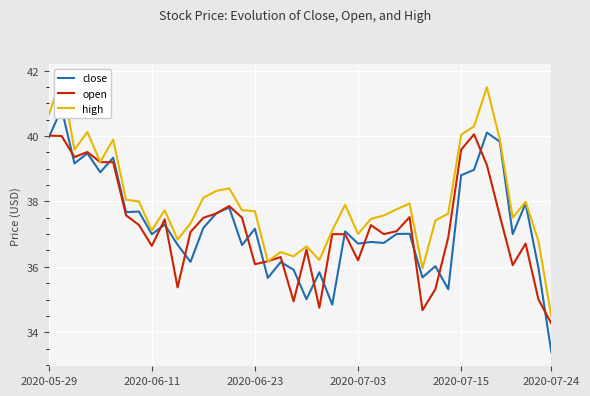

What is the difference between the maximum and second lowest values in the close series?

6.0